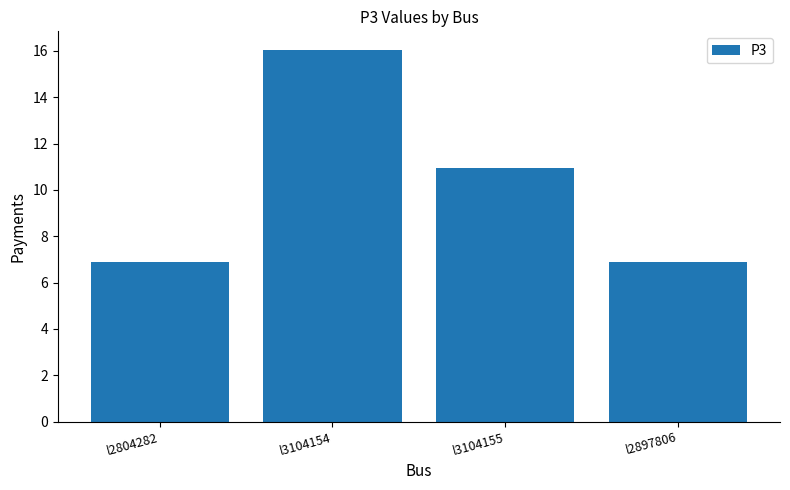

True or false: the data shows 10.2 at l3104154.

False